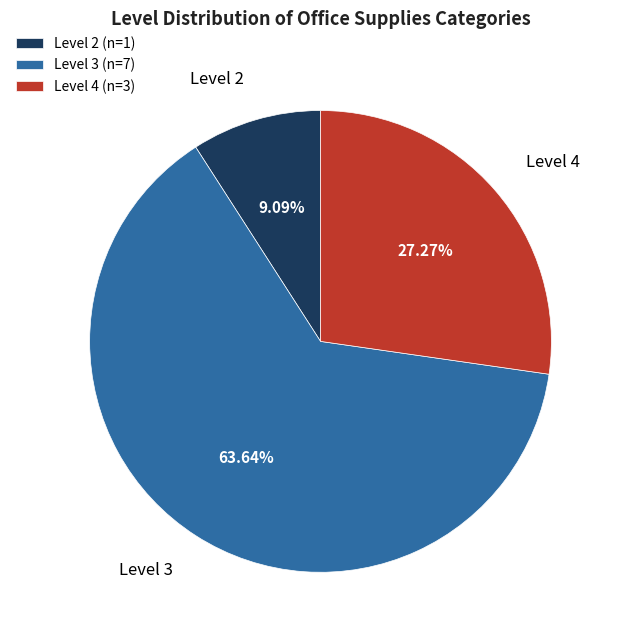

Does any single category account for the majority?

Yes